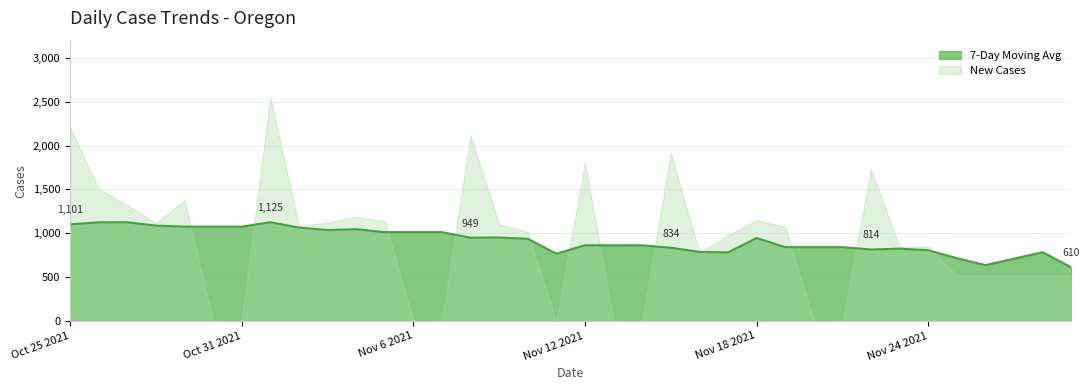

Does the chart display data point markers on the line(s)?

No